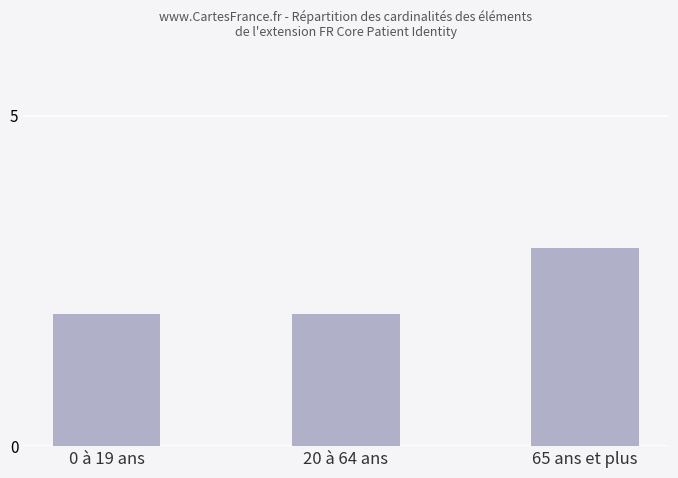

What is the change in value from 0 à 19 ans to 65 ans et plus?

+1